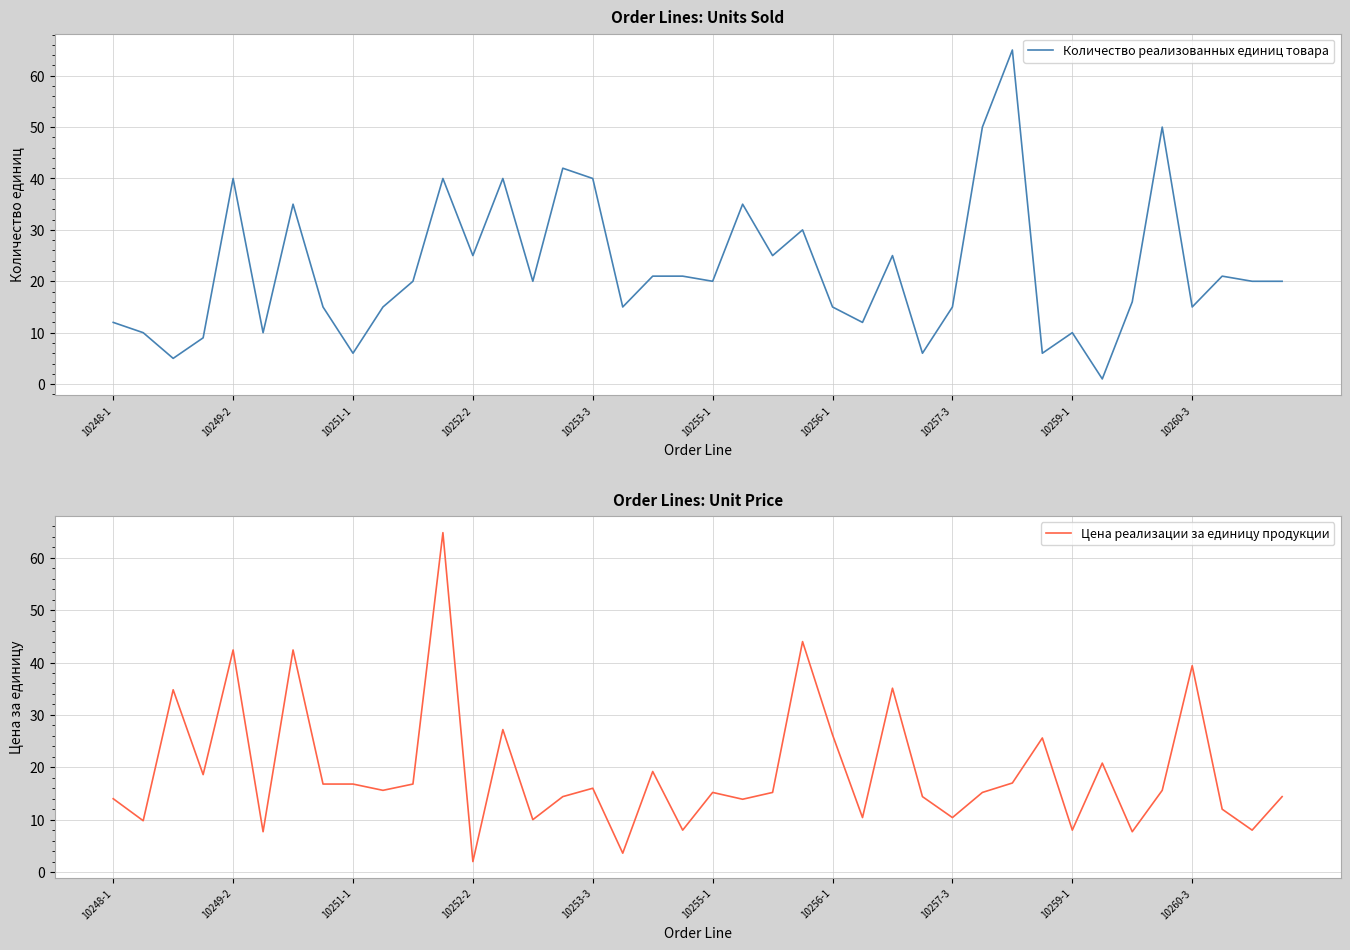

What is the difference between the maximum and second lowest values in the Цена реализации за единицу продукции series?

61.2